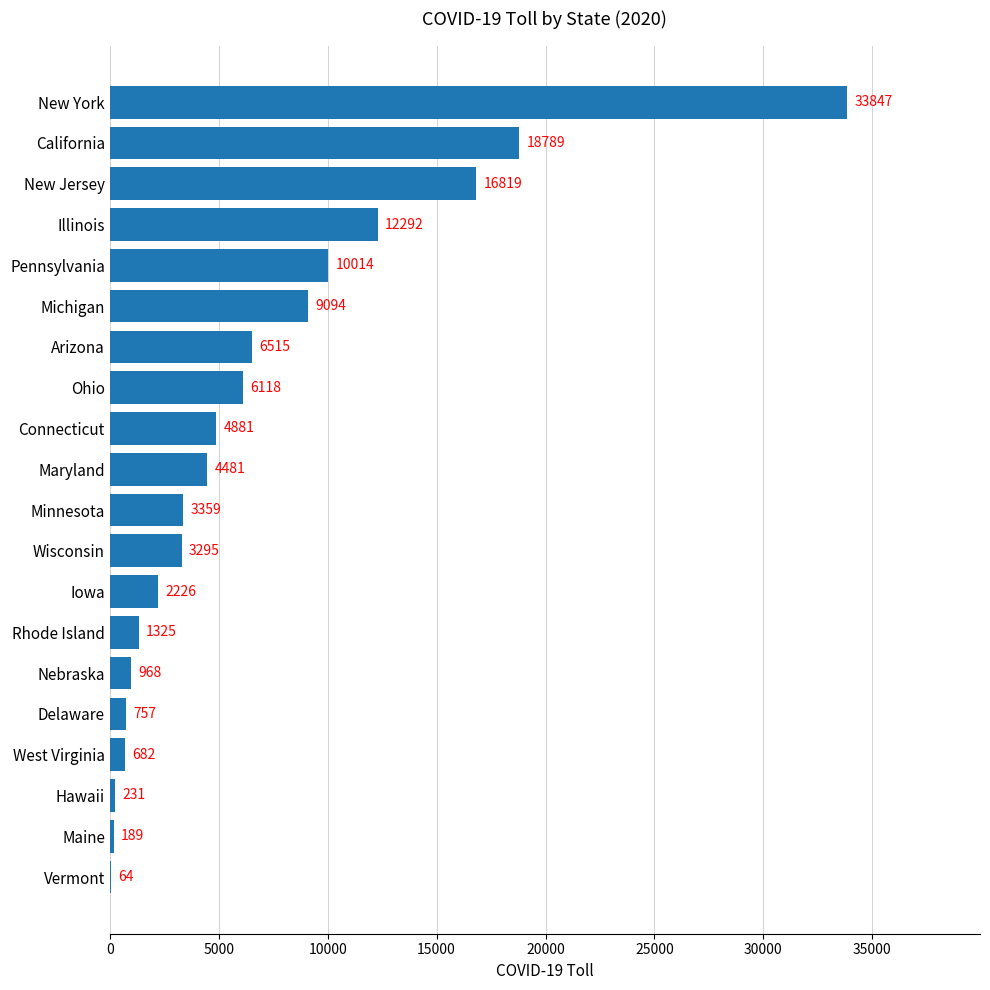

Are the bars horizontal?

Yes